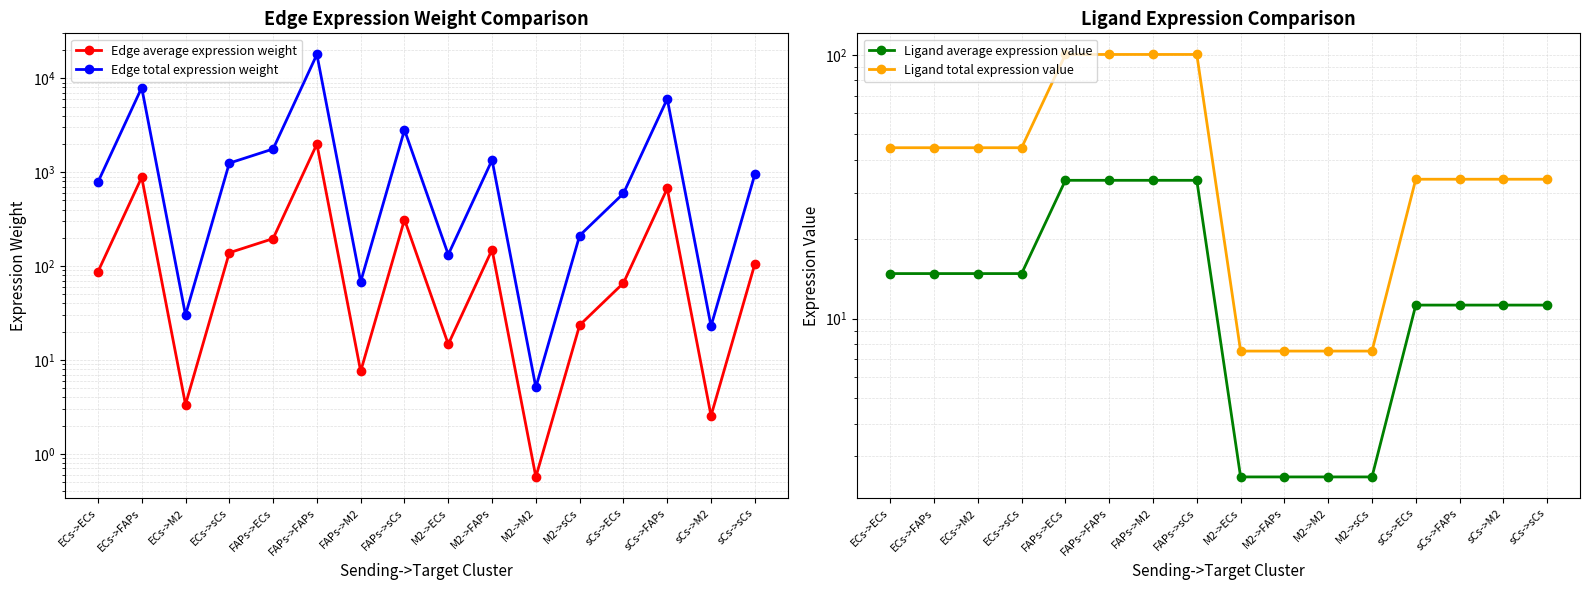

True or false: Ligand total expression value and Ligand average expression value cross at least once.

False